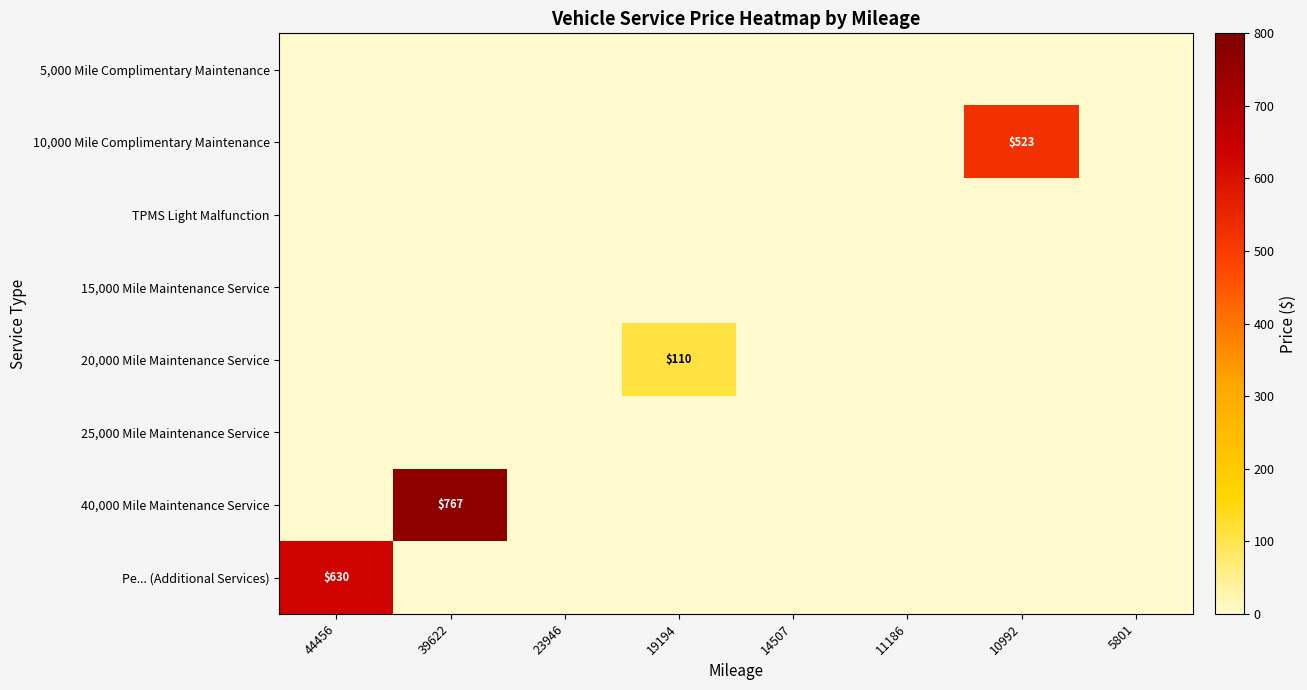

Which category has the highest value in the 5,000 Mile Complimentary Maintenance series?

44456